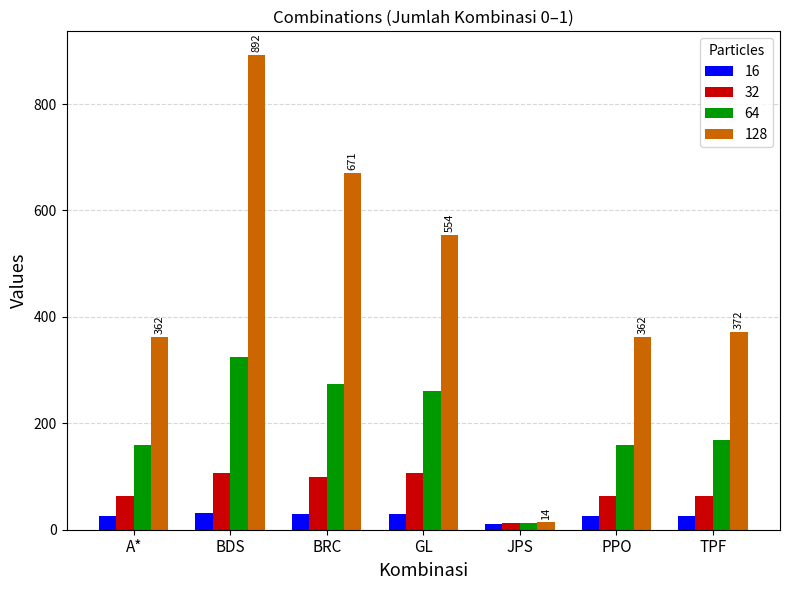

Does the chart contain any negative values?

No